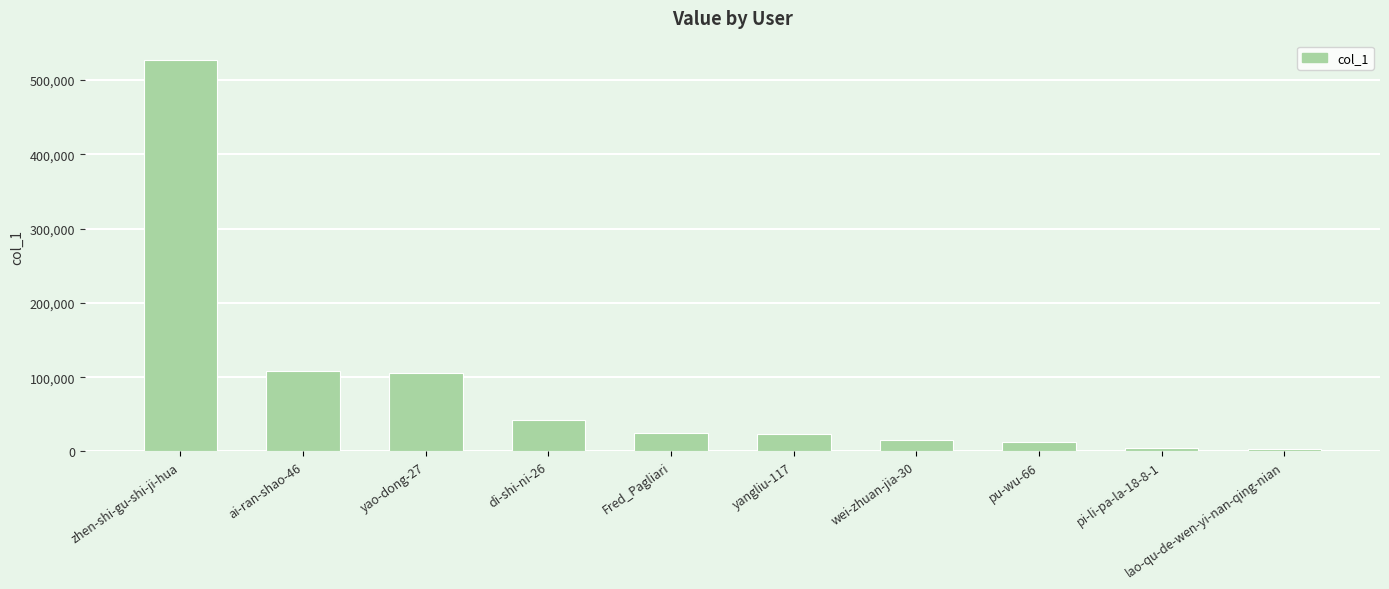

Is it true that the value at zhen-shi-gu-shi-ji-hua is 306116?

False